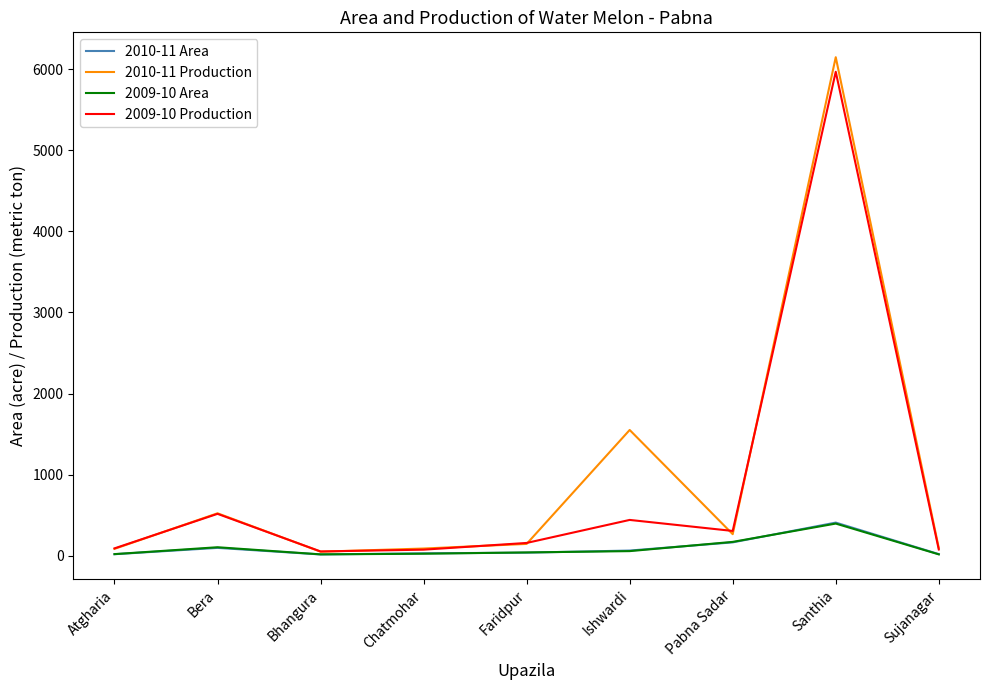

What is the greatest value displayed?

6150